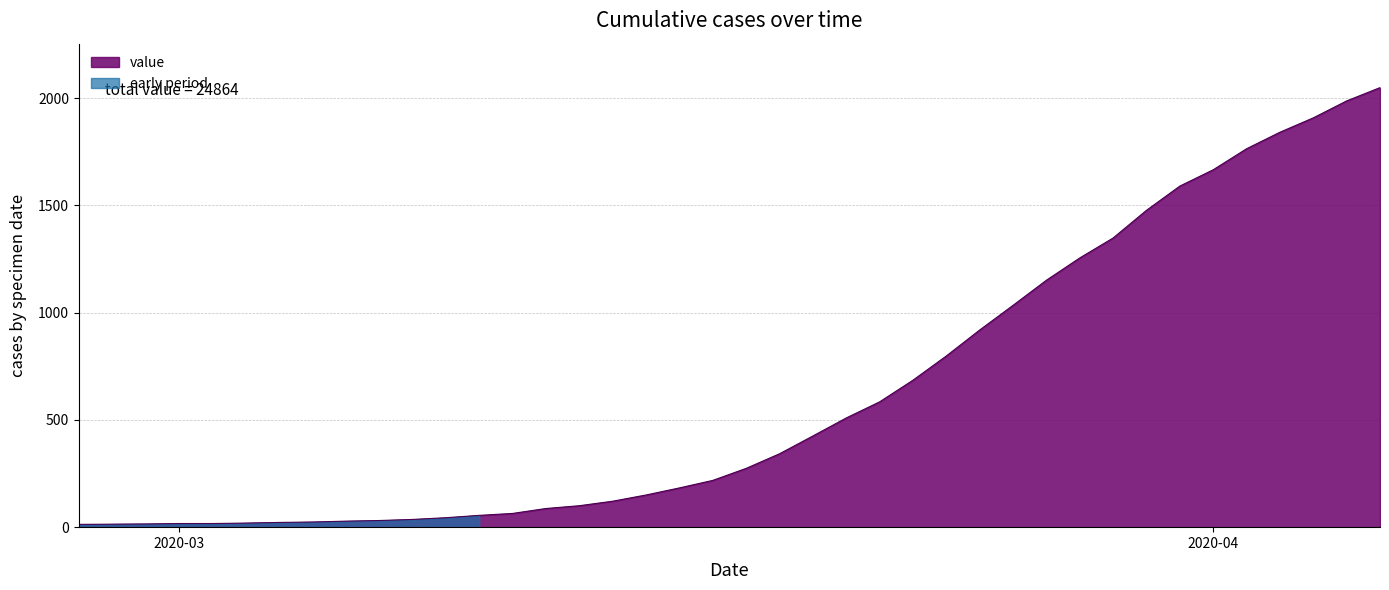

True or false: the data shows 110 at 2020-03-21.

False